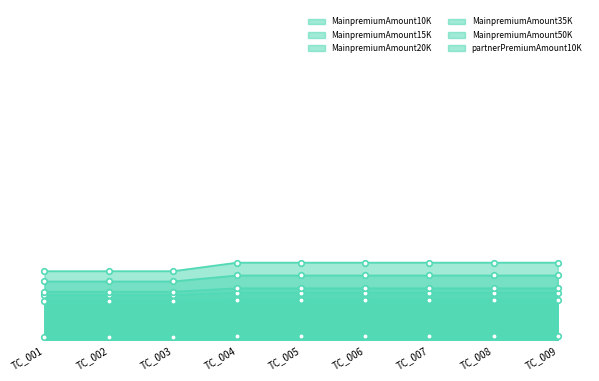

What is the difference between the highest and lowest values at TC_008?

172